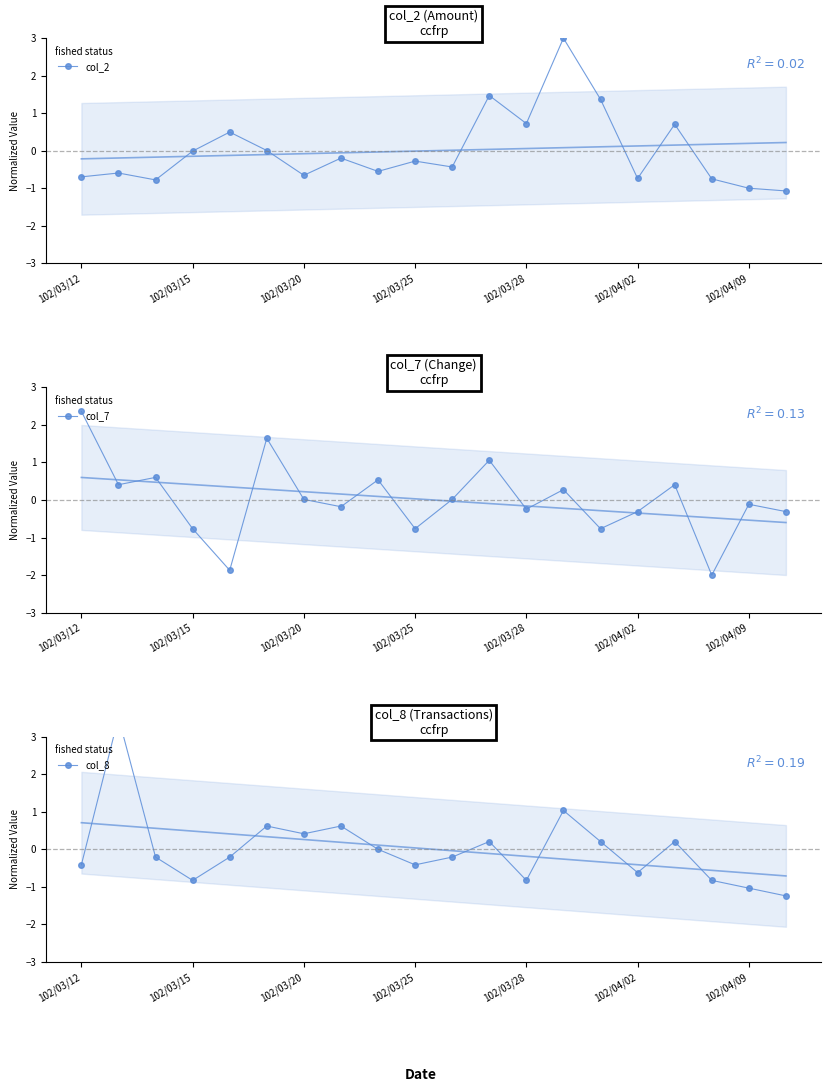

What is the total value across all series at 102/03/12?

1.2